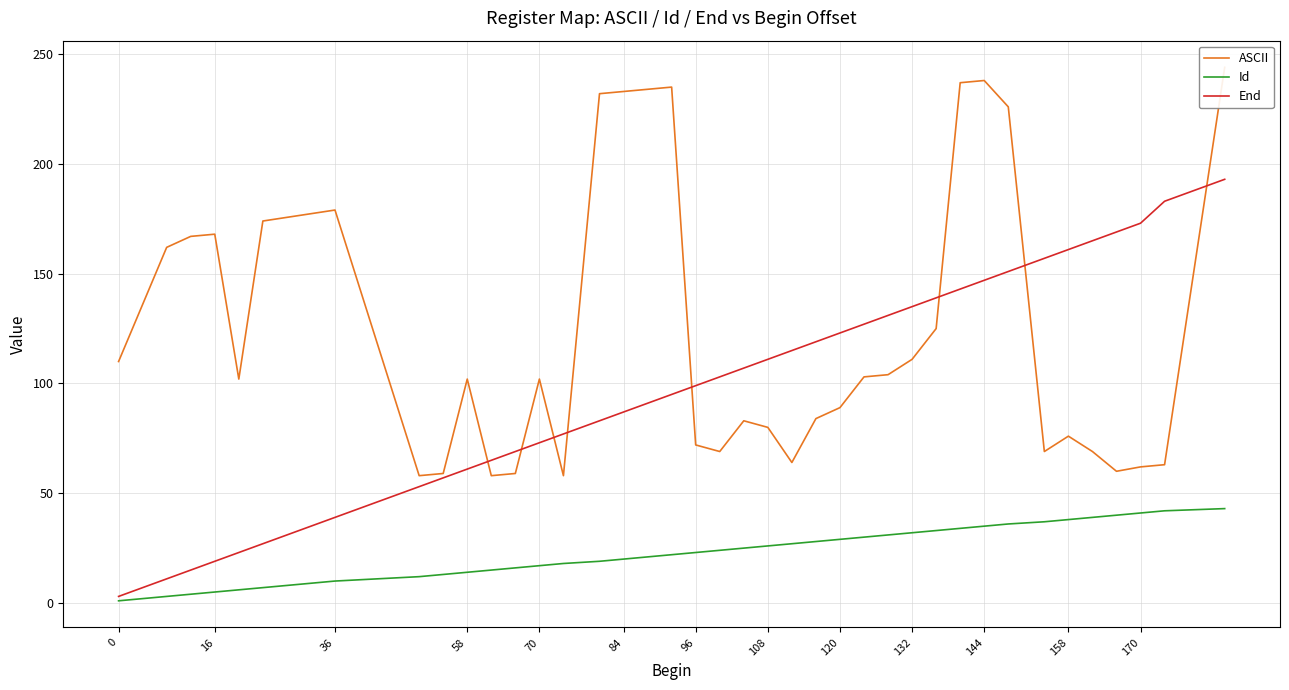

True or false: End has a value of 3 at 0.

True